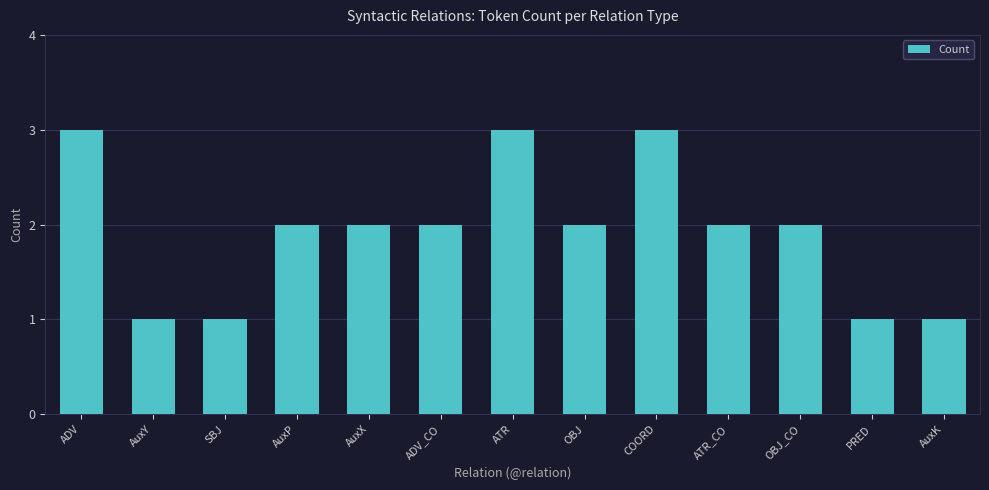

Is it true that the value at AuxP is 1?

False